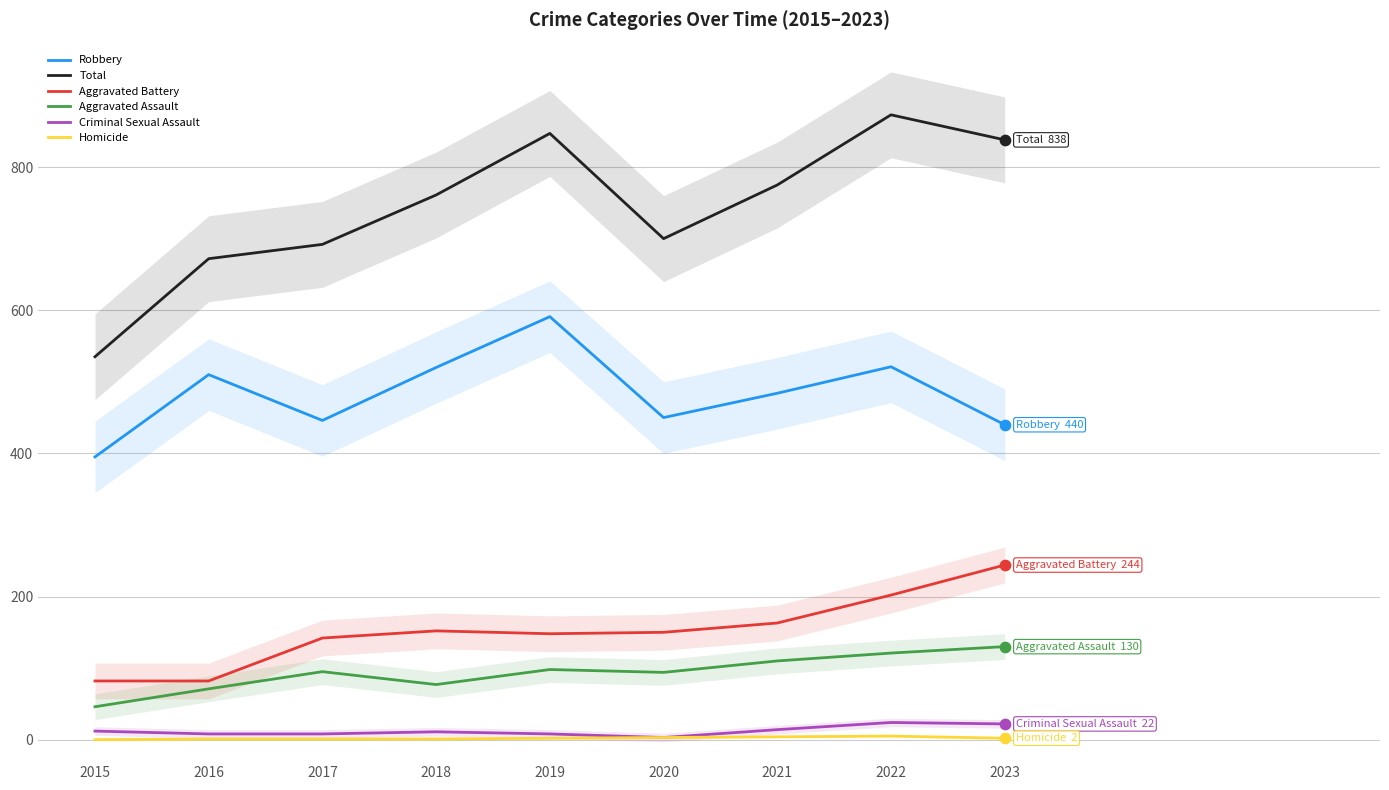

Which series has the widest spread of Y values?

Total